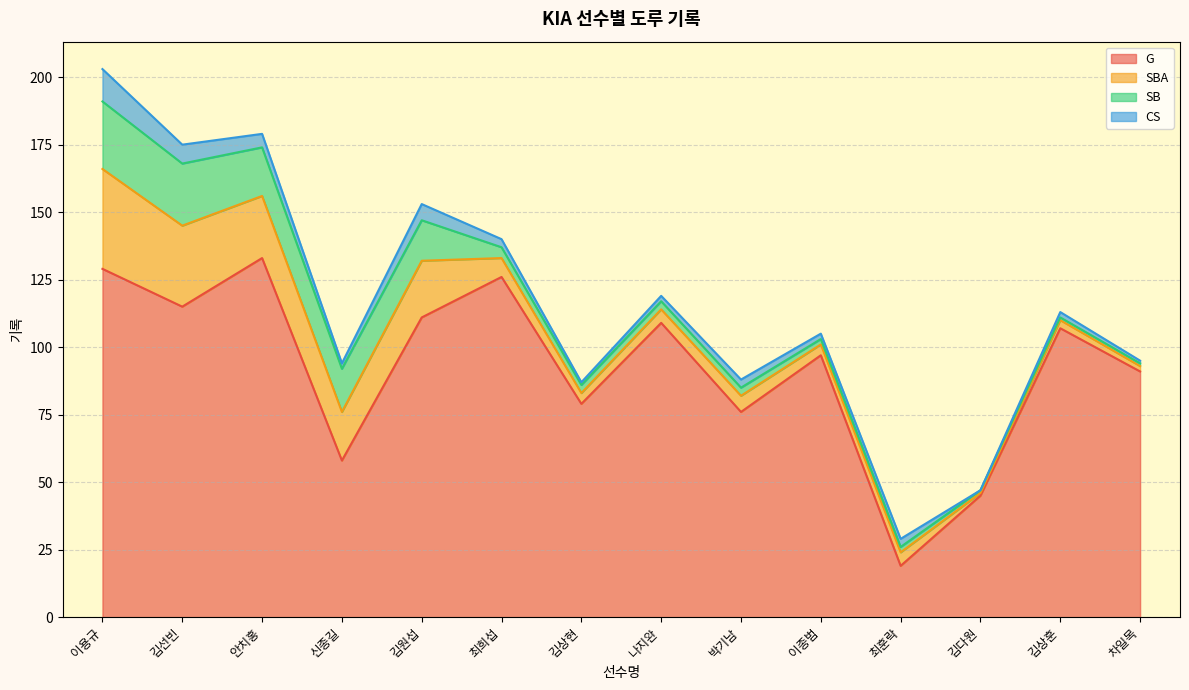

How many distinct data groups are displayed?

4